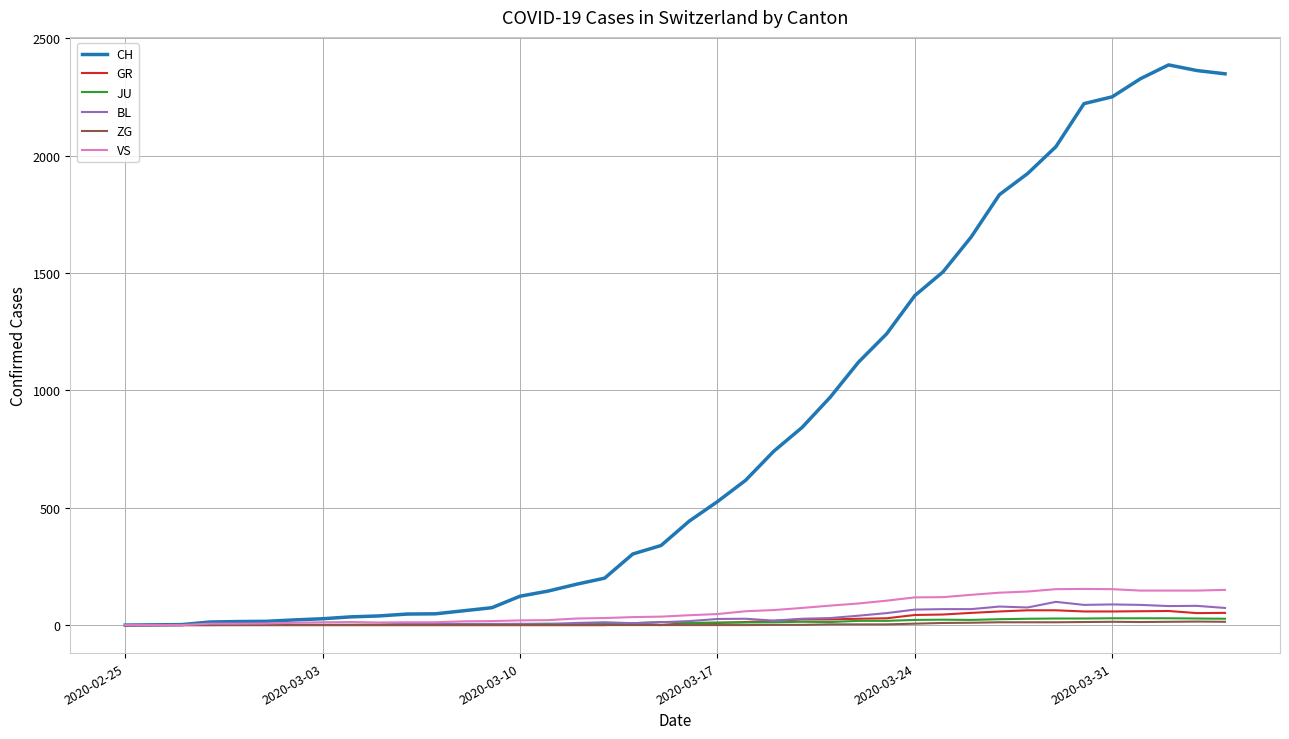

Which series has the largest range (max minus min)?

CH